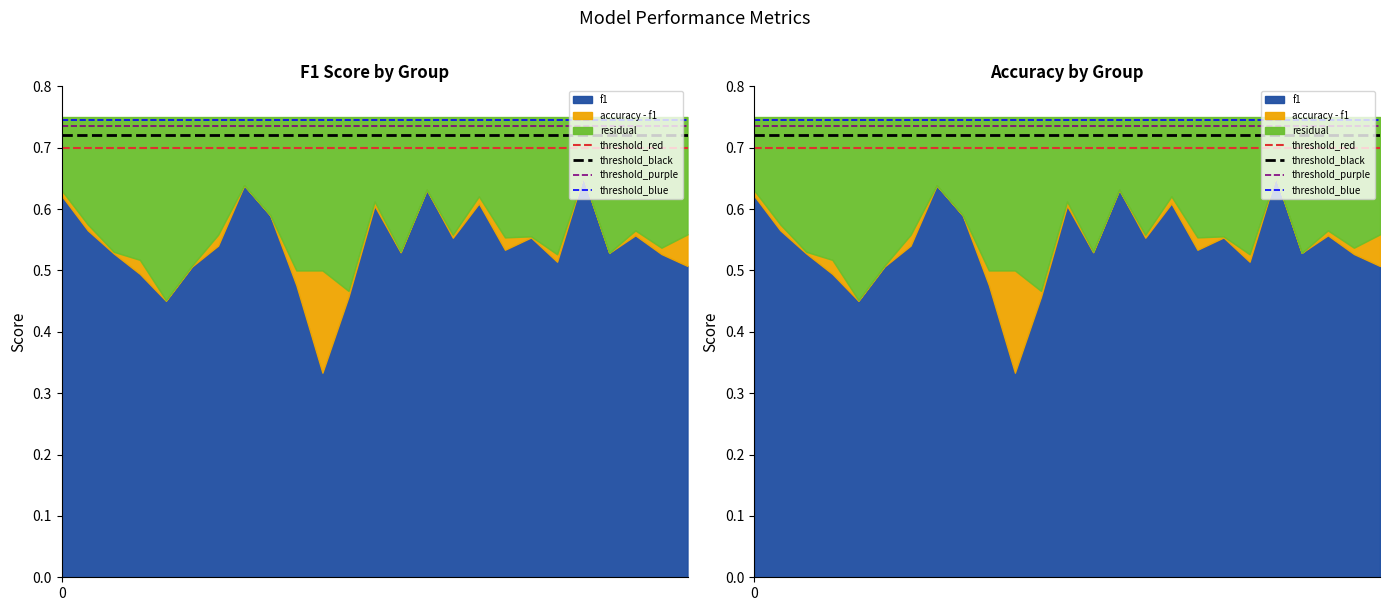

The value of threshold_red at 0 is 0.7. True or false?

True